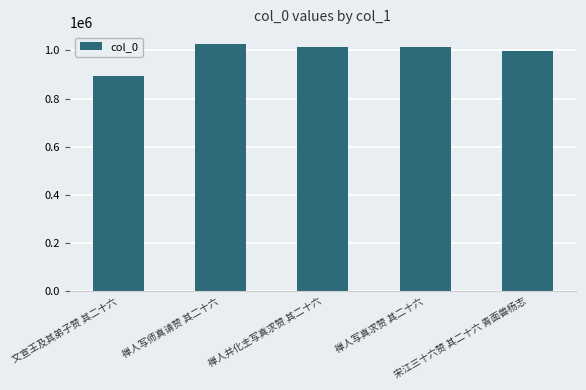

What is the greatest value displayed?

1024507